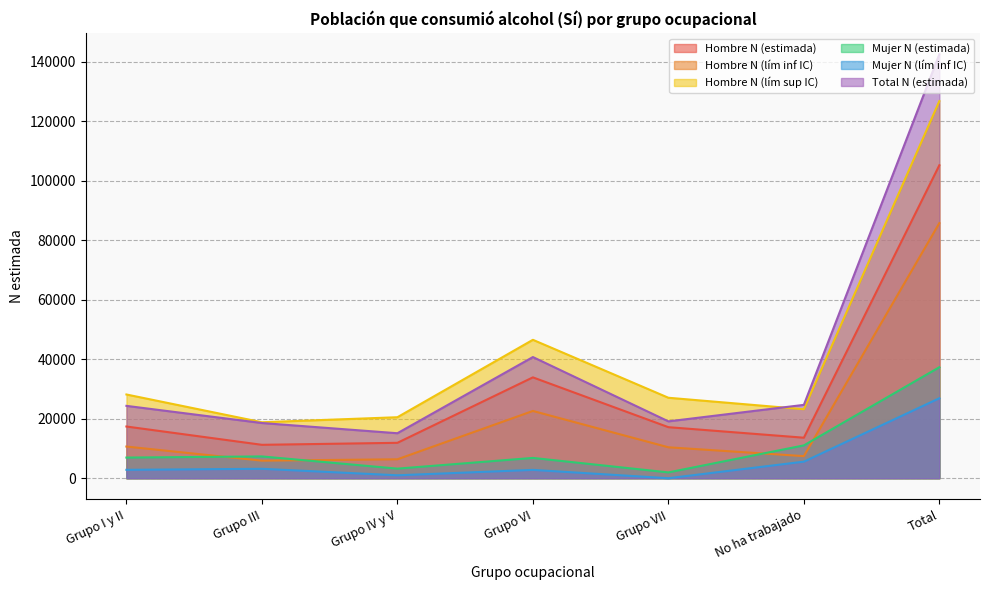

Is it true that Hombre N (lím inf IC) equals 10396 at Grupo VII?

True